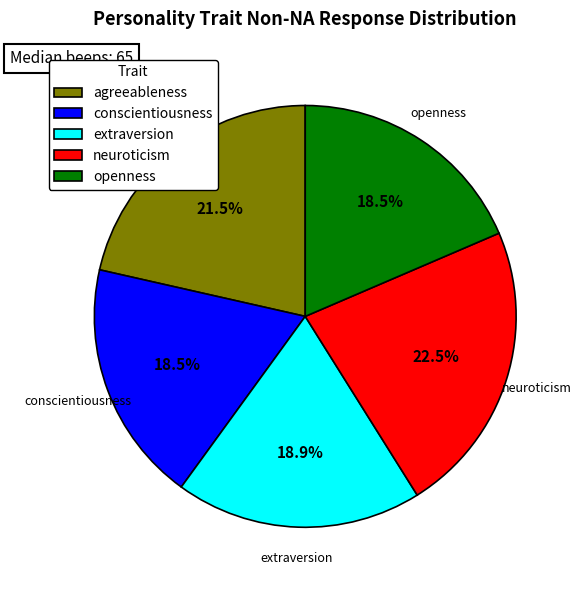

Combined, what portion of the pie is neuroticism and agreeableness?

44.0%